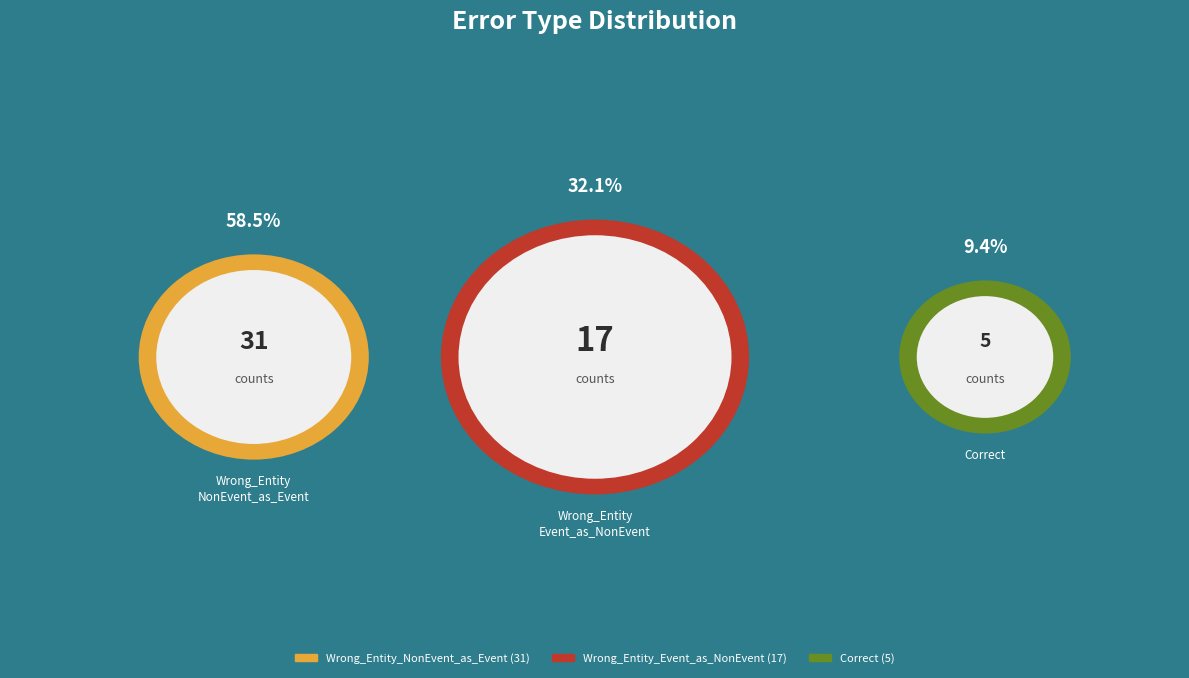

Does Correct represent more than half of the total?

No